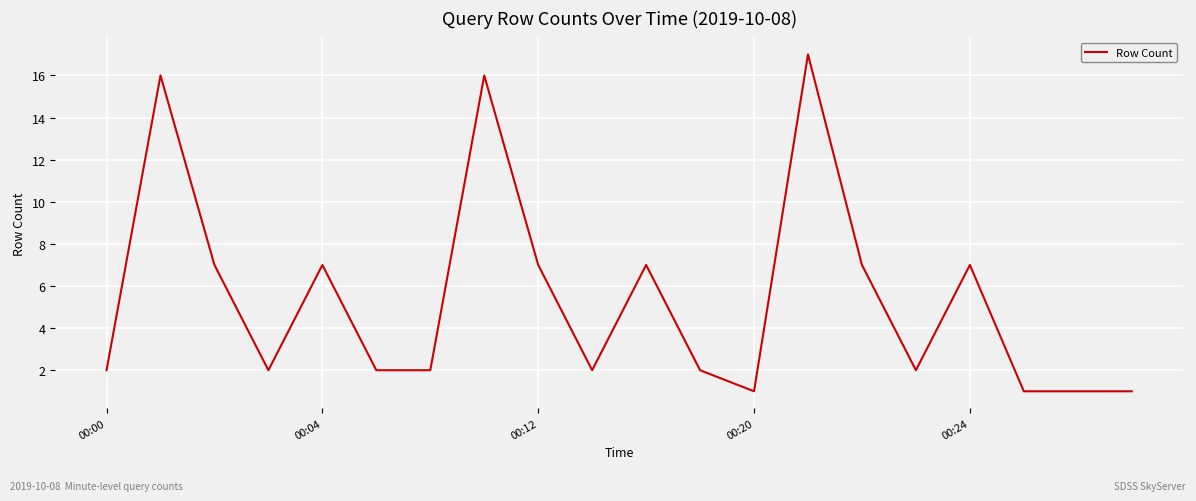

What is the maximum value shown in the chart?

17